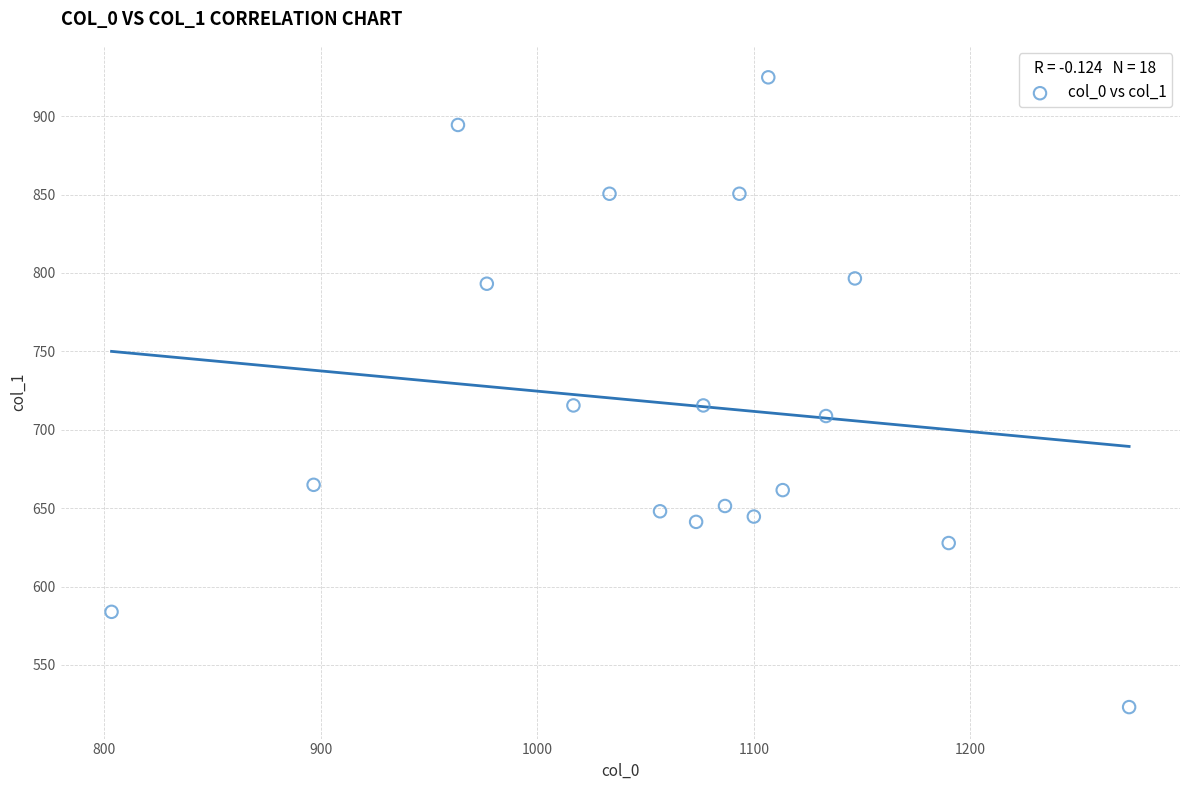

What is the range of X values (max minus min)?

470.0